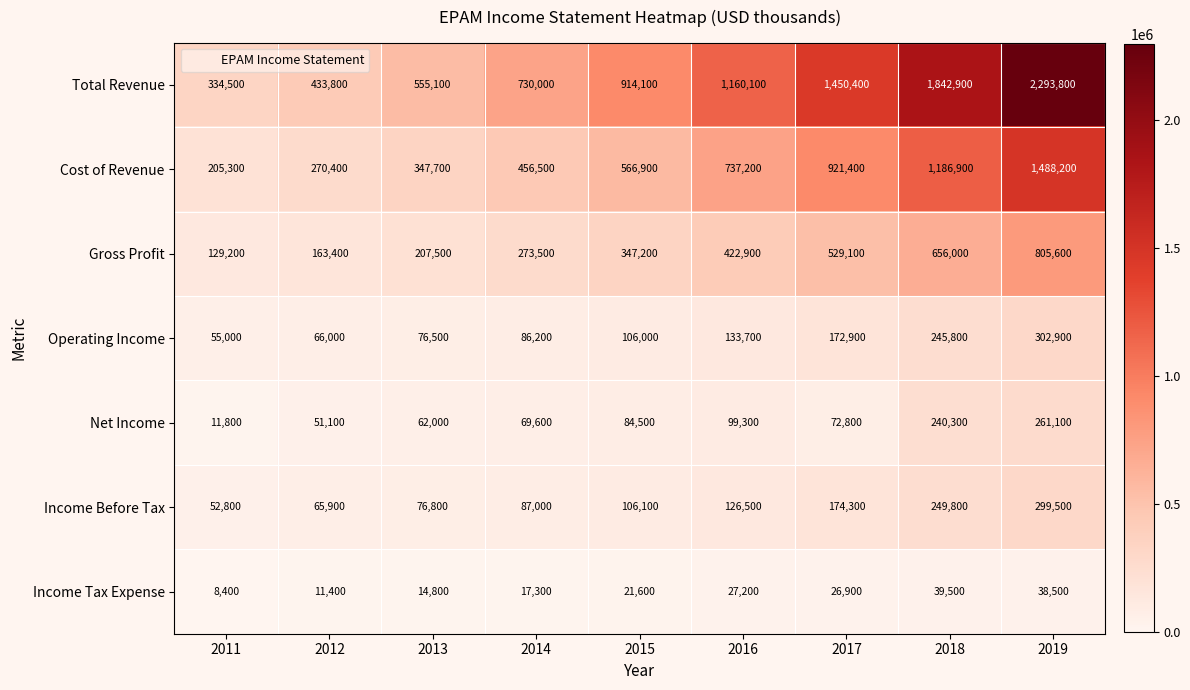

What is the difference between the highest and lowest values at 2018?

1803400